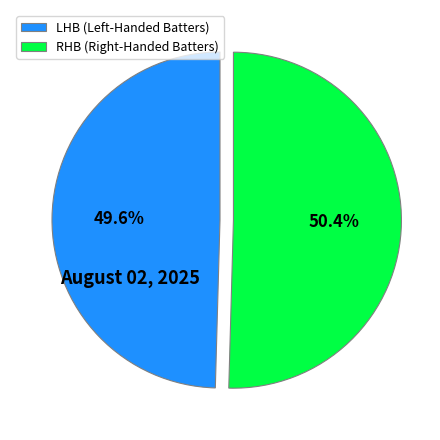

Does any single category account for the majority?

Yes